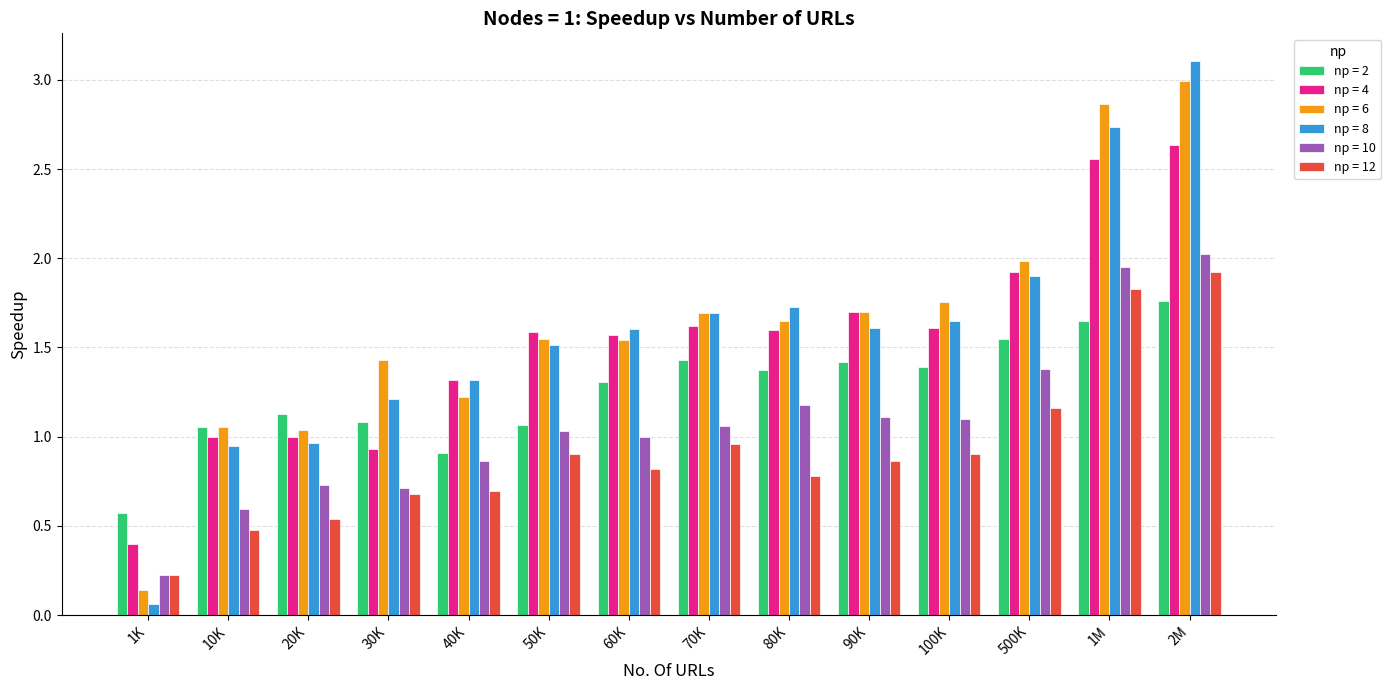

At which label does np = 12 reach its minimum?

1K